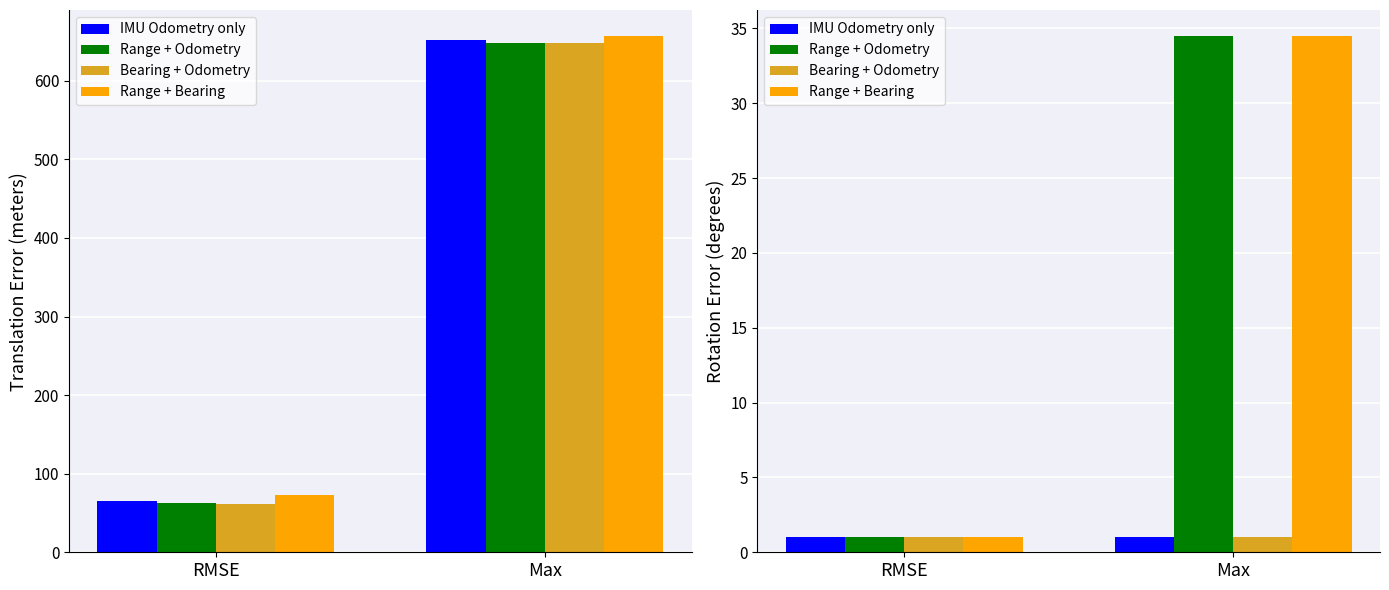

Where is IMU Odometry only nearest to the value 1?

RMSE